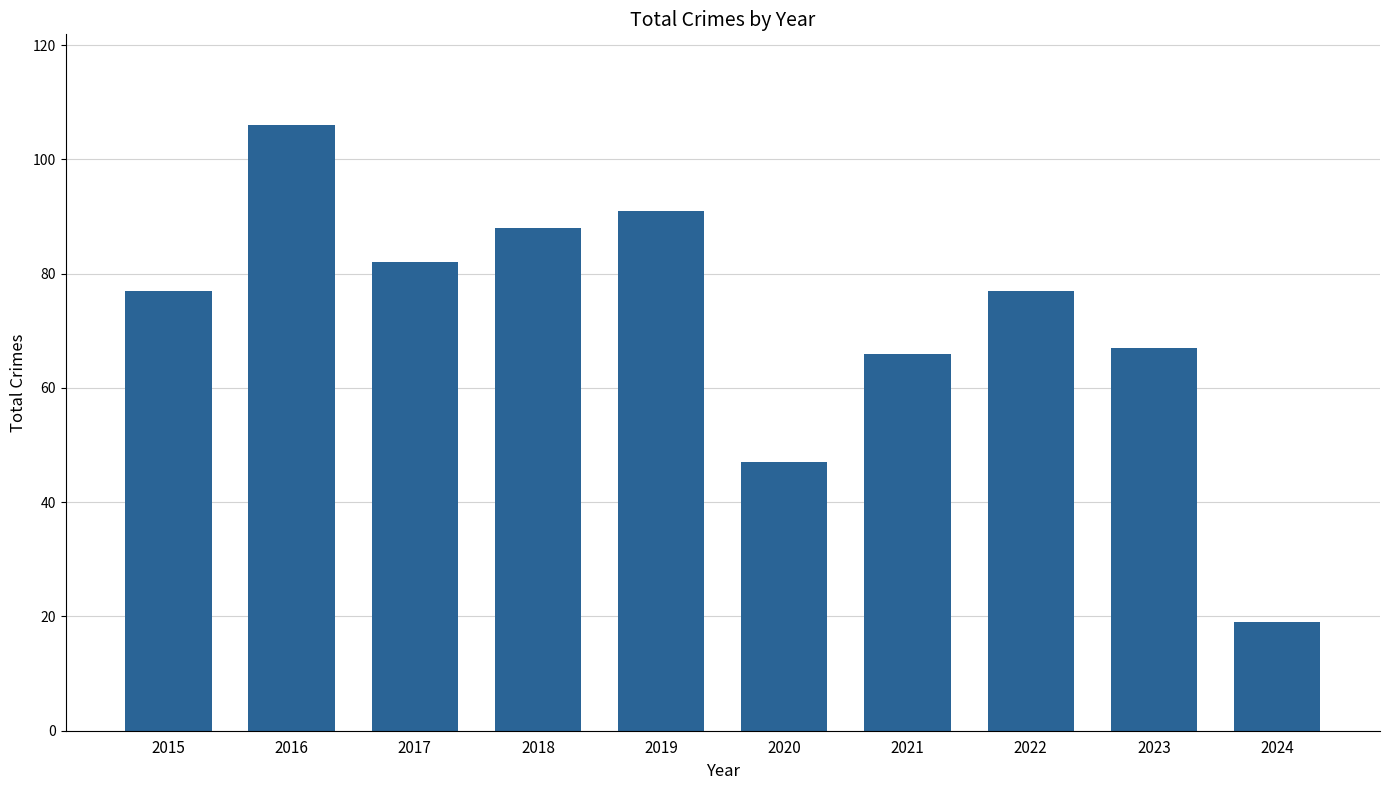

Count the number of data series in this chart.

1